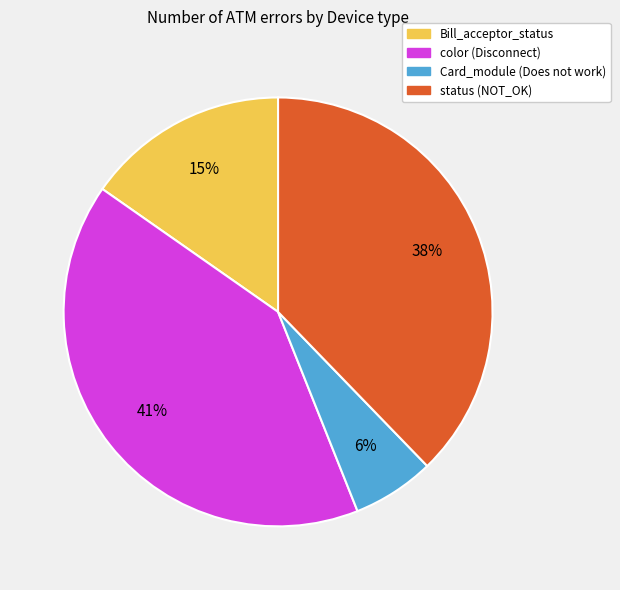

To the nearest percent, what is the difference between the largest and smallest slice percentages?

35%